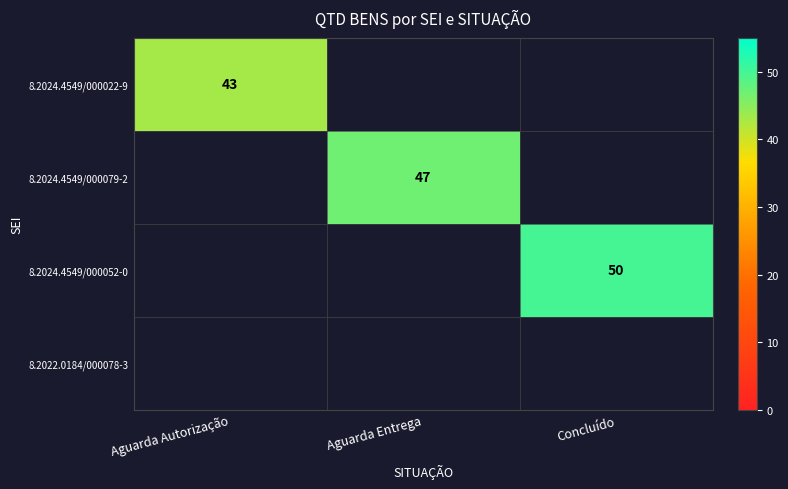

What is the spread (max minus min) of values at Aguarda Autorização?

43